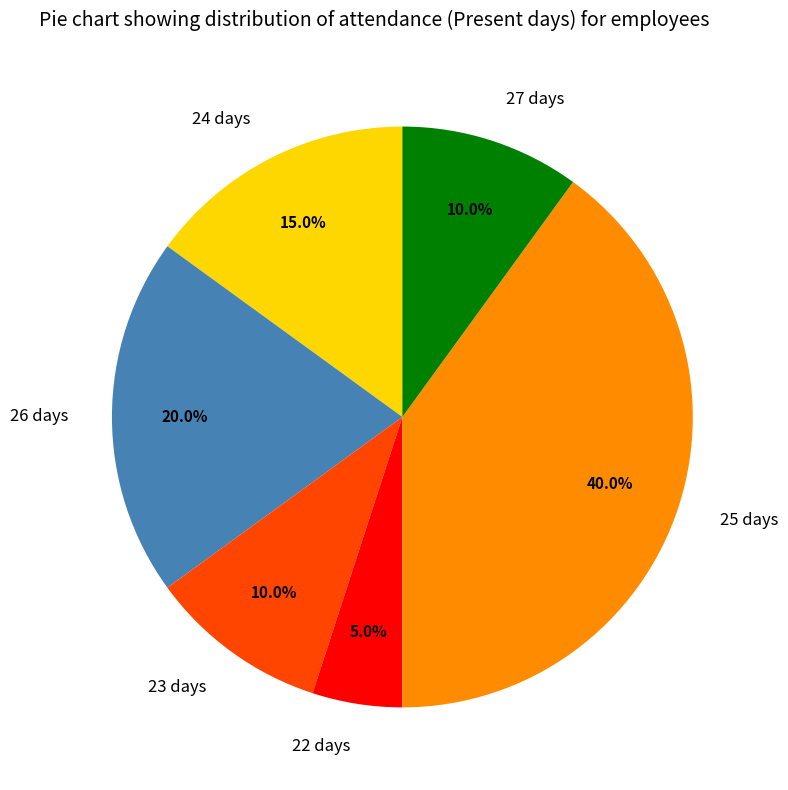

Is there any slice that represents more than half of the pie?

No